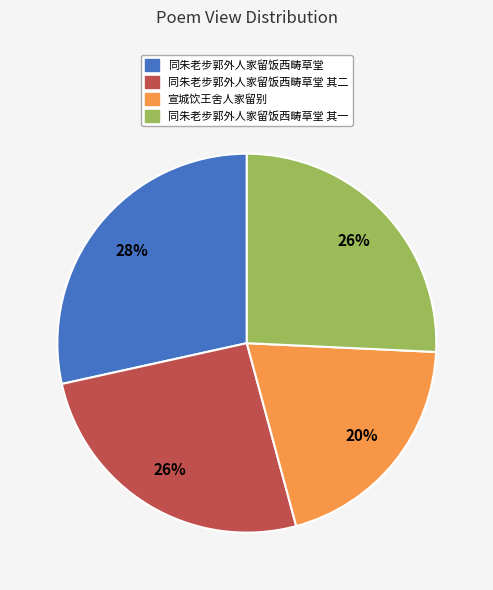

Count the number of slices in the pie.

4